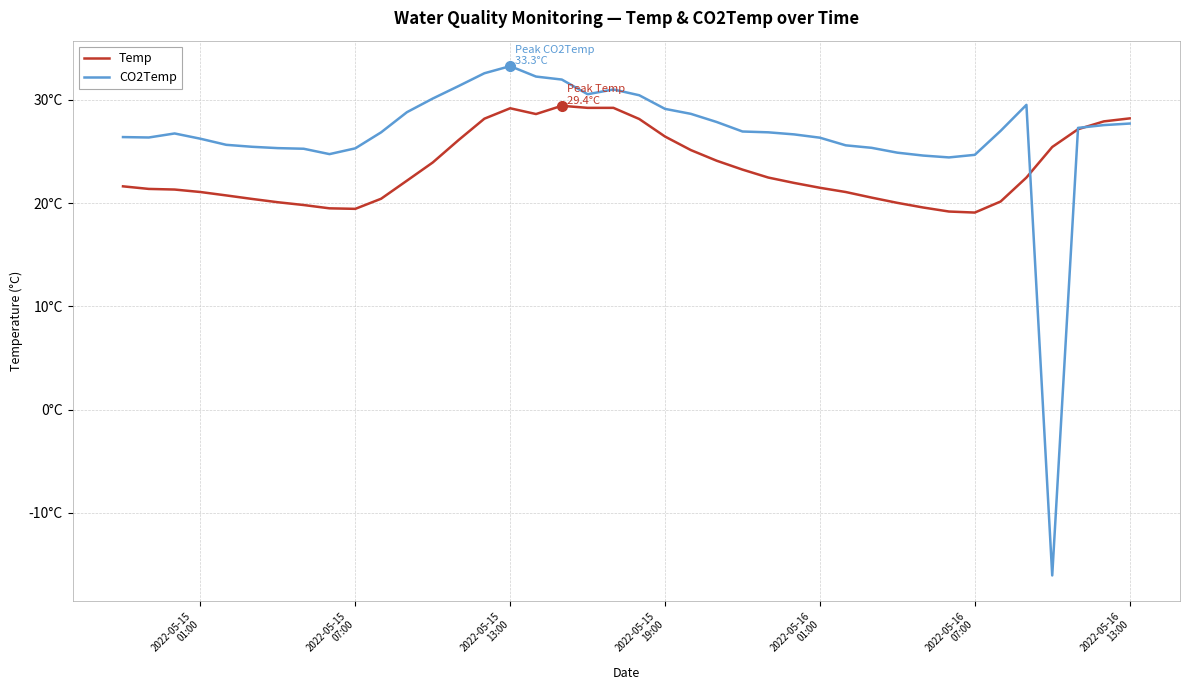

Which category has the highest value across all series?

2022-05-15
13:00